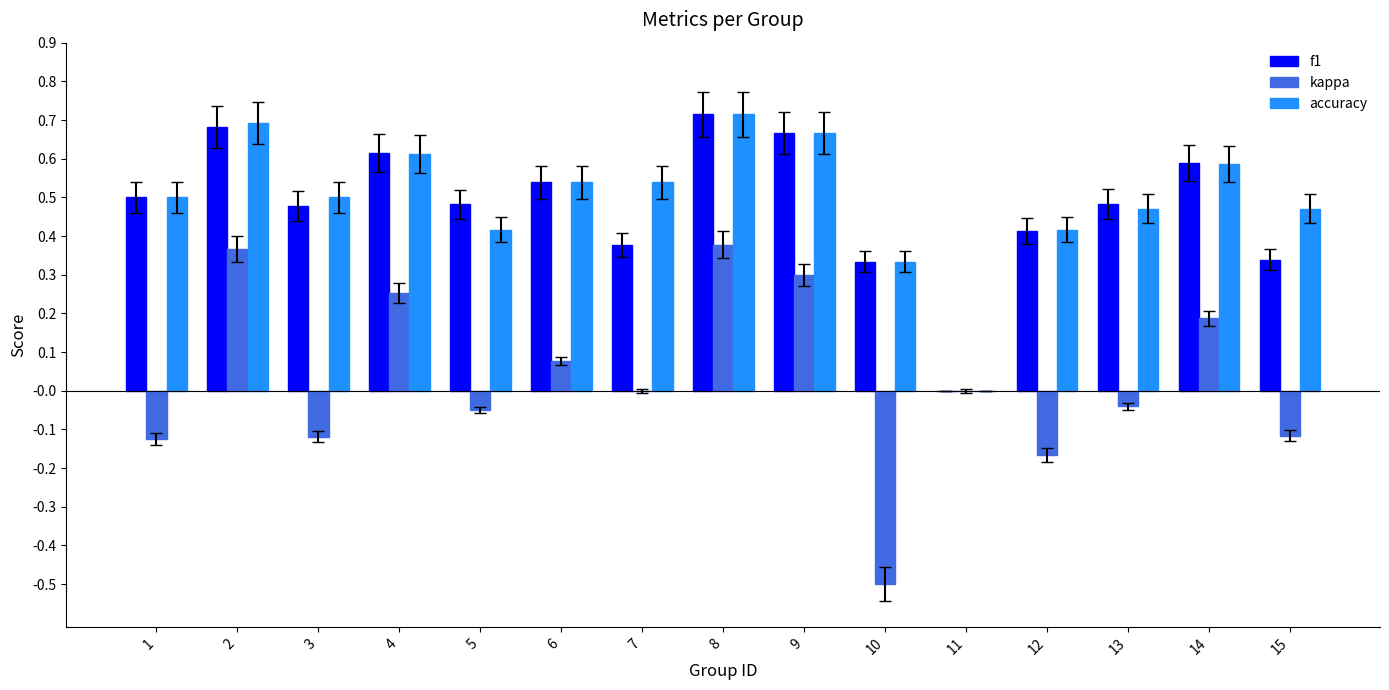

Count the accuracy values in the range 0 to 1.

15